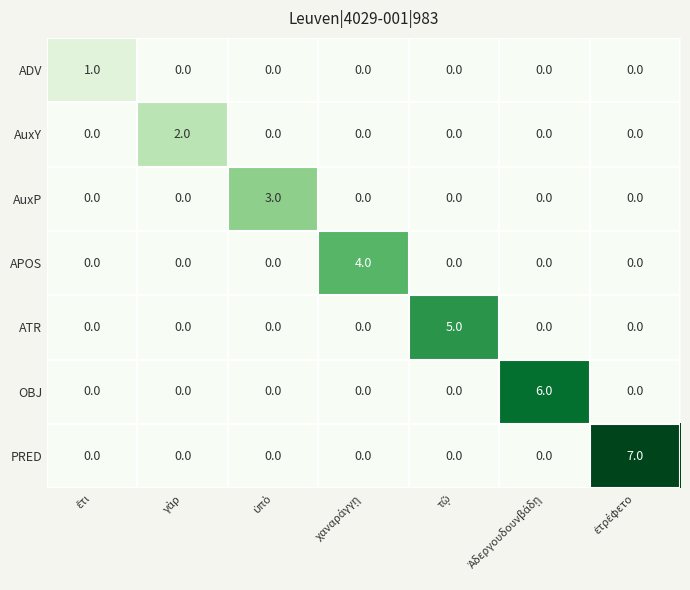

Rank the series by their average value, from lowest to highest.

ADV, AuxY, AuxP, APOS, ATR, OBJ, PRED